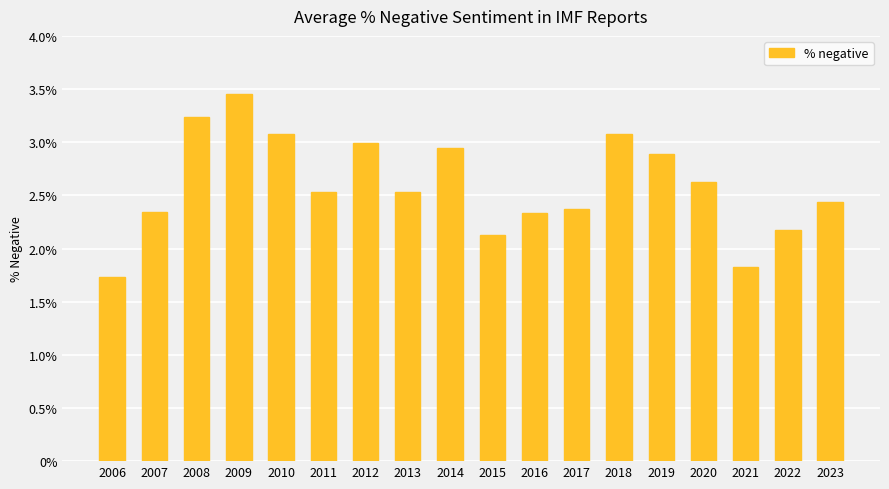

What is the sum of all values?

46.7